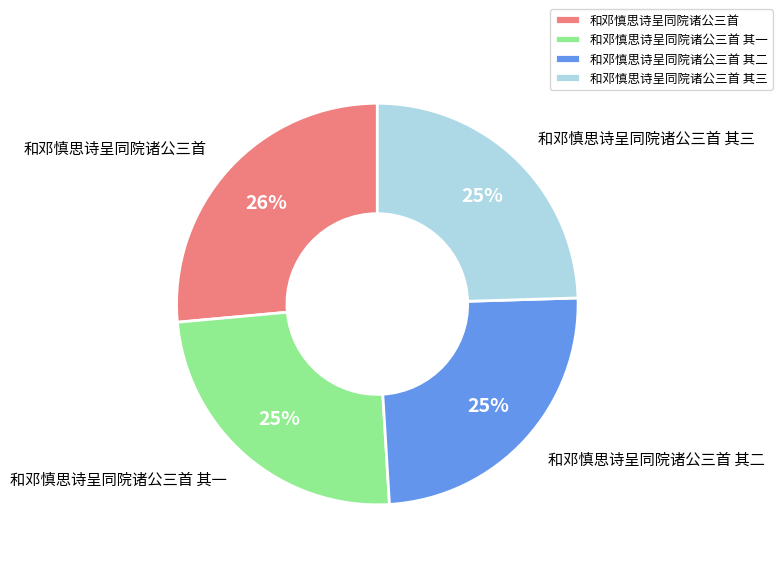

To the nearest percent, what portion does 和邓慎思诗呈同院诸公三首 其二 represent?

25%